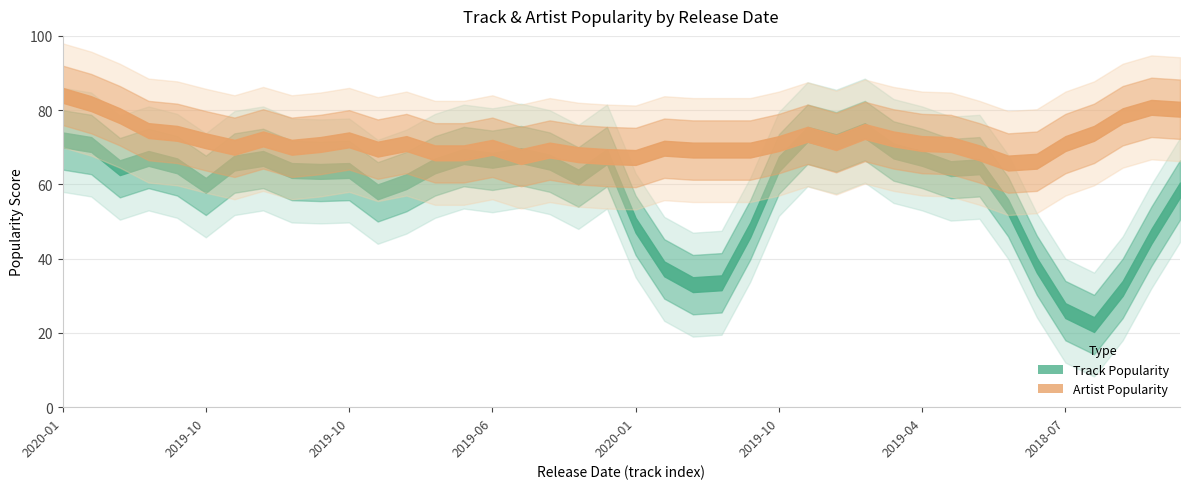

What is the label of the 27th point from the right?

2018-12-07